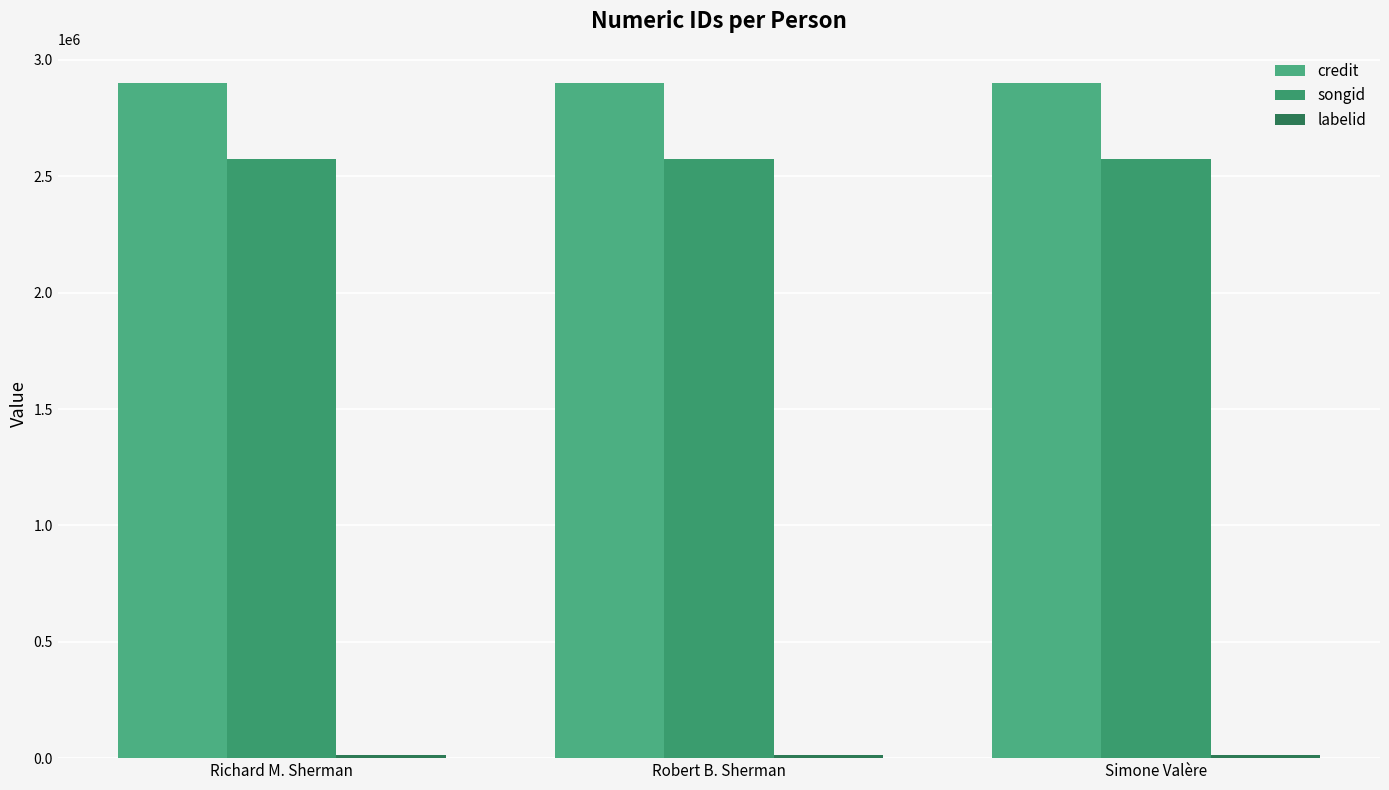

How many series are shown in this chart?

3